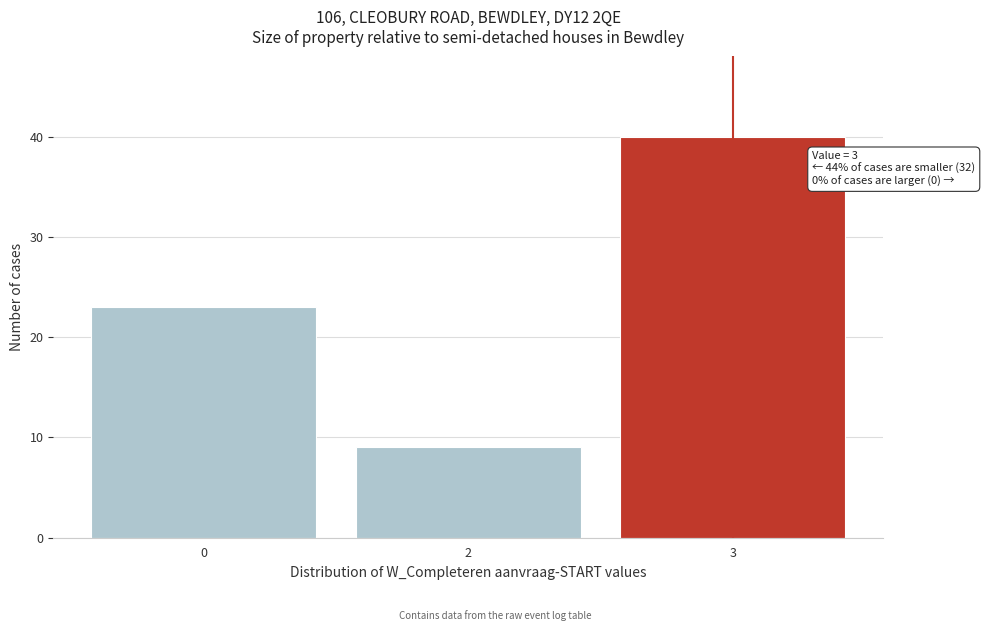

Reading right to left, transcribe all the data shown in this chart.

3=40	2=9	0=23